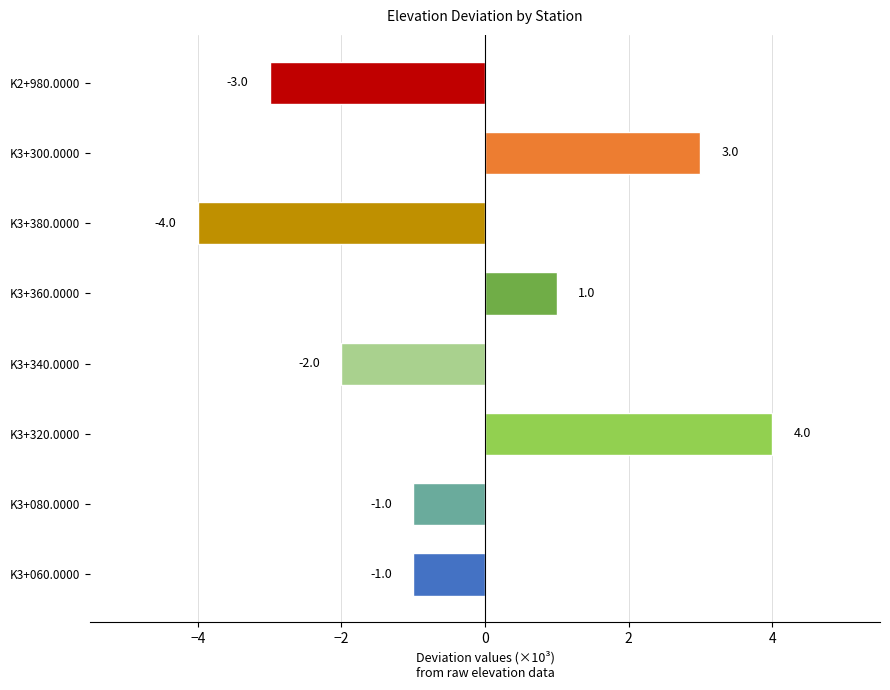

Between K3+300.0000 and K3+340.0000, which is larger?

K3+300.0000